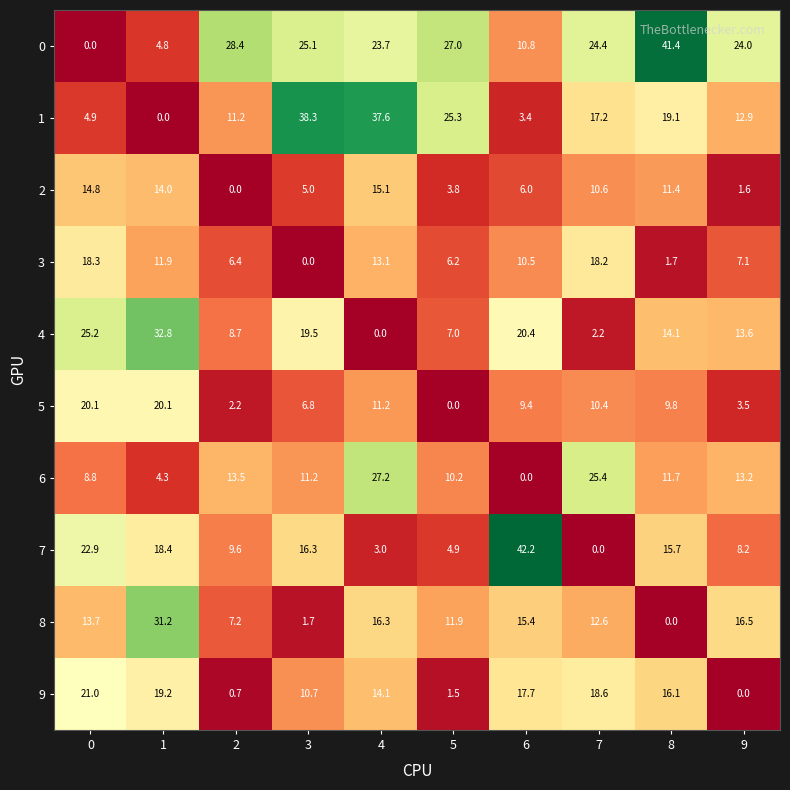

True or false: 6 has a value of 27.2 at 4.

True